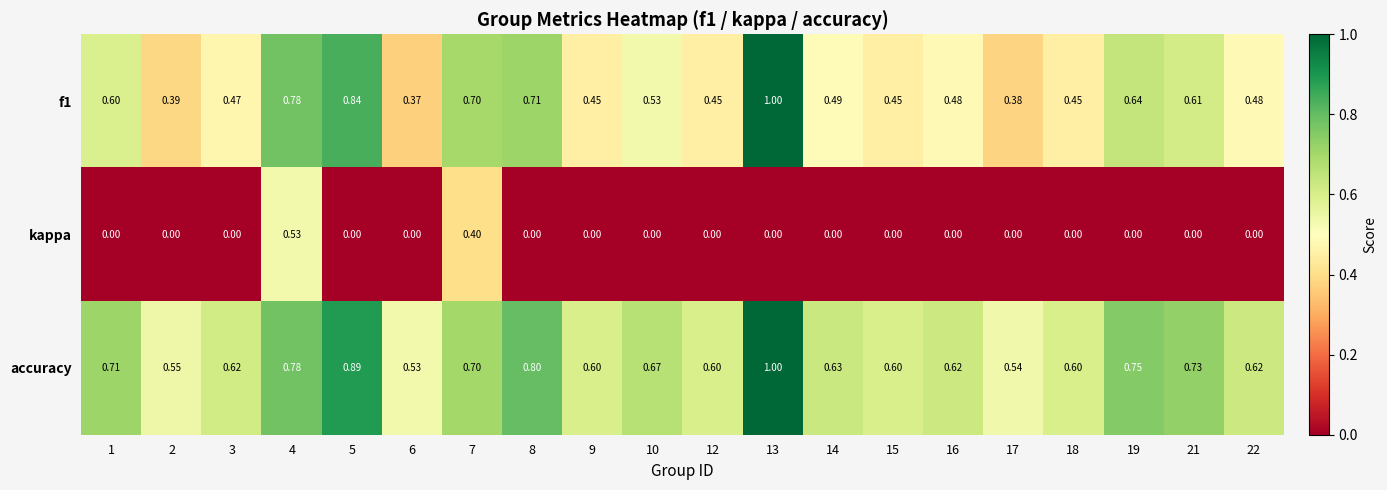

Rank the series by their average value, from lowest to highest.

kappa, f1, accuracy